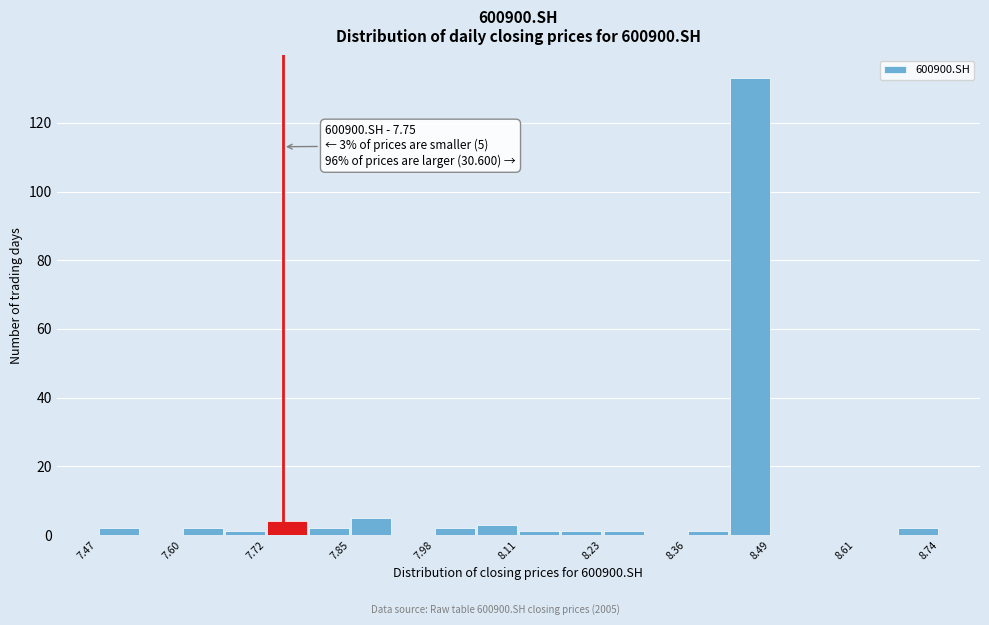

Around what value on the x-axis is the tallest bar? Give the approximate position of its centre, as read against the axis.

8.46